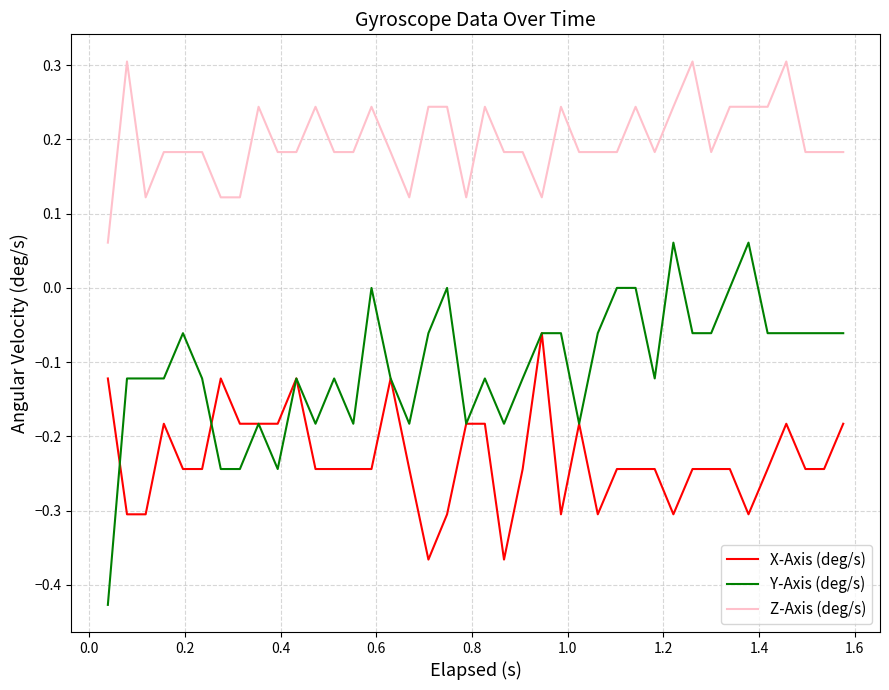

Which series has the widest spread of values?

Y-Axis (deg/s)